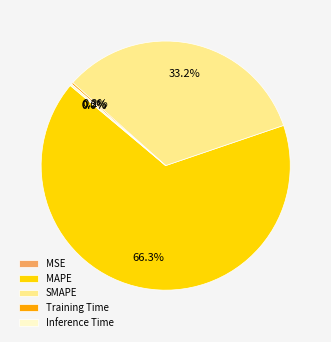

Does MAPE represent more than half of the total?

Yes